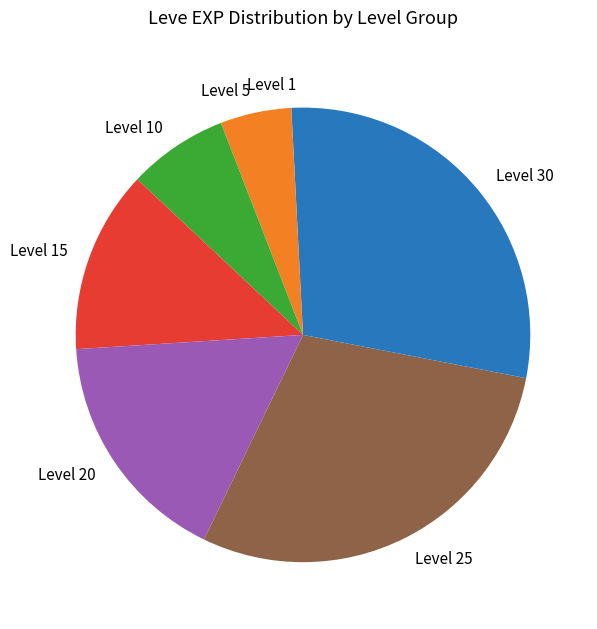

What is the ratio of the value at Level 10 to the value at Level 30?

0.3